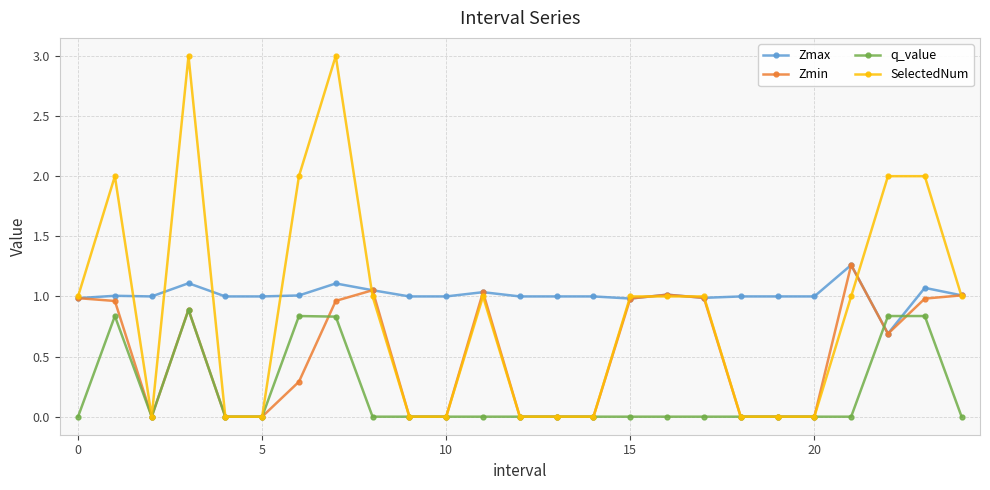

Which series has the largest total across all categories?

Zmax